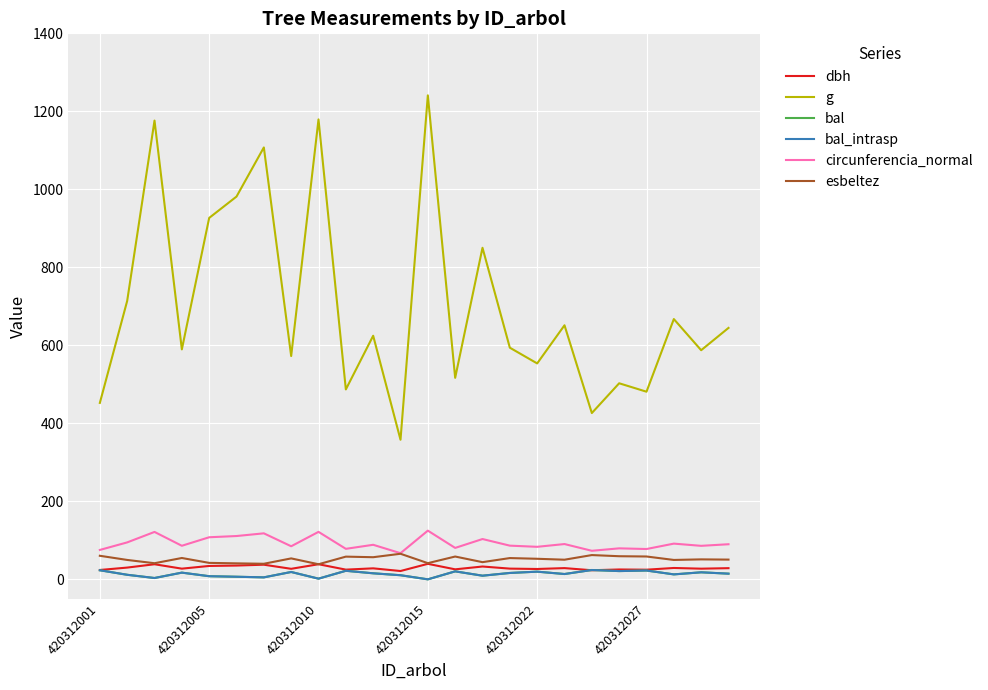

How many interior local valleys does the g series have?

9